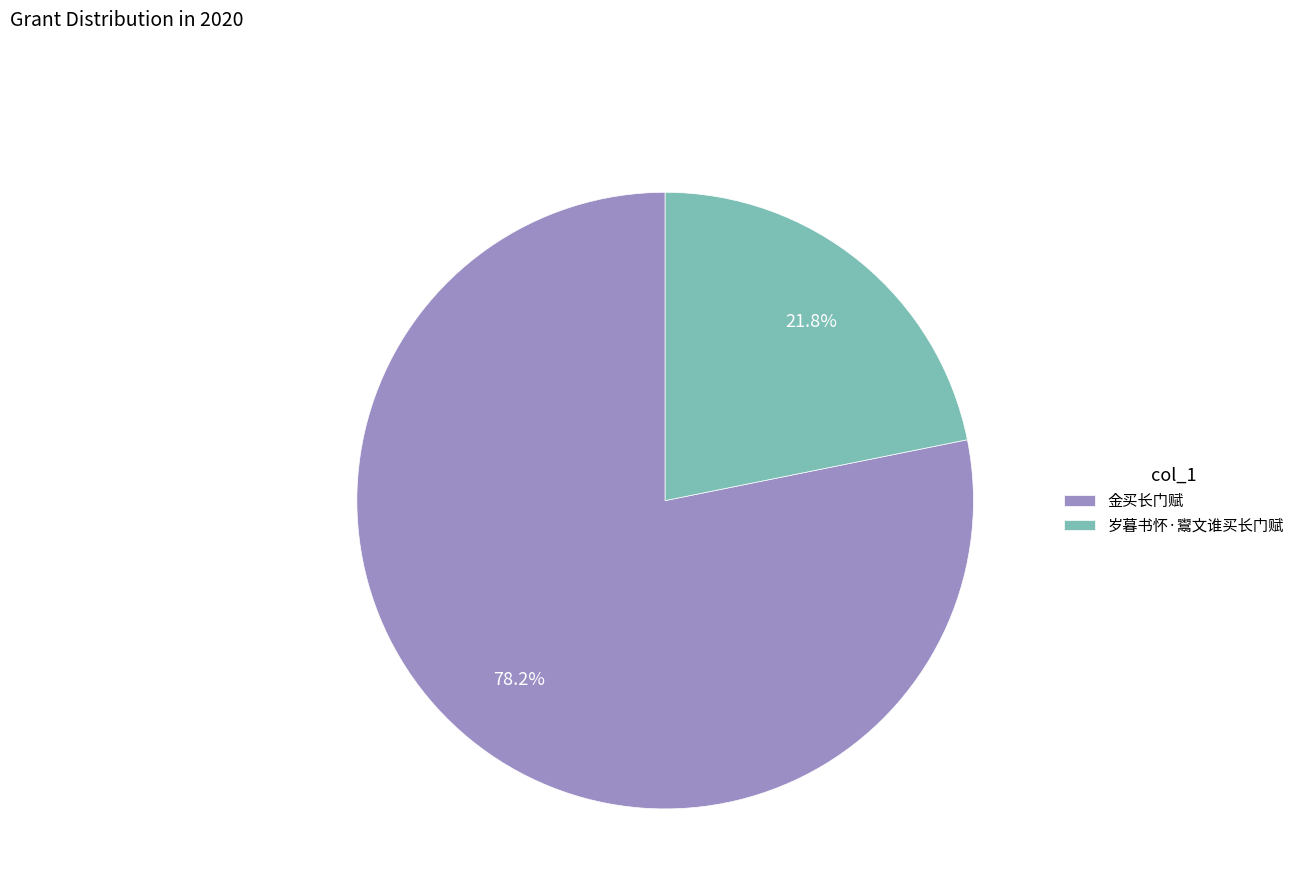

To the nearest percent, what portion does 金买长门赋 represent?

78%